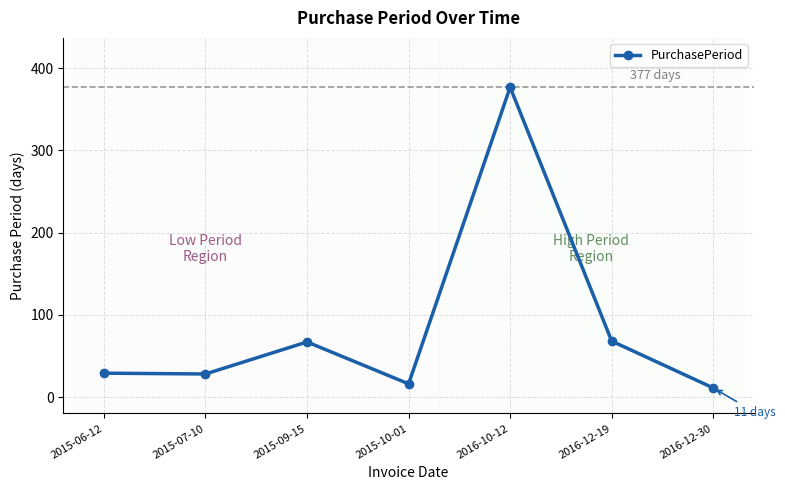

Where is the first local maximum?

2015-09-15